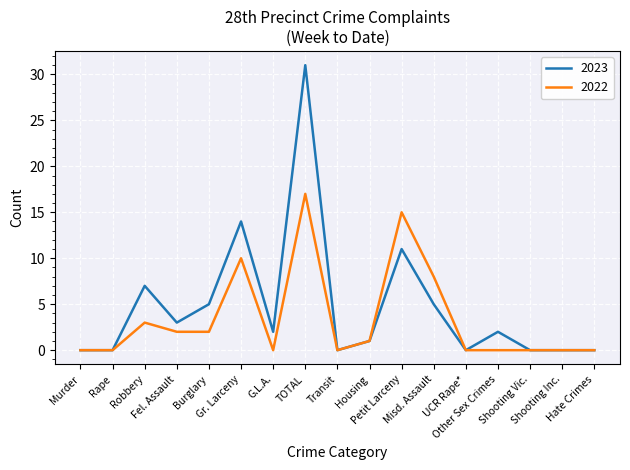

What is the total value across all series at Fel. Assault?

5